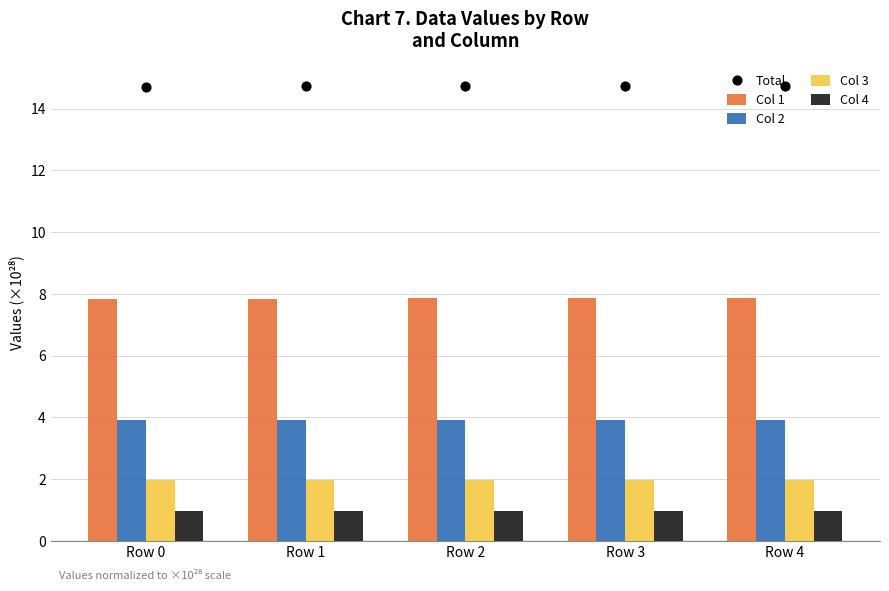

Is the value of Total at Row 2 greater than the value of Col 3 at Row 0?

Yes